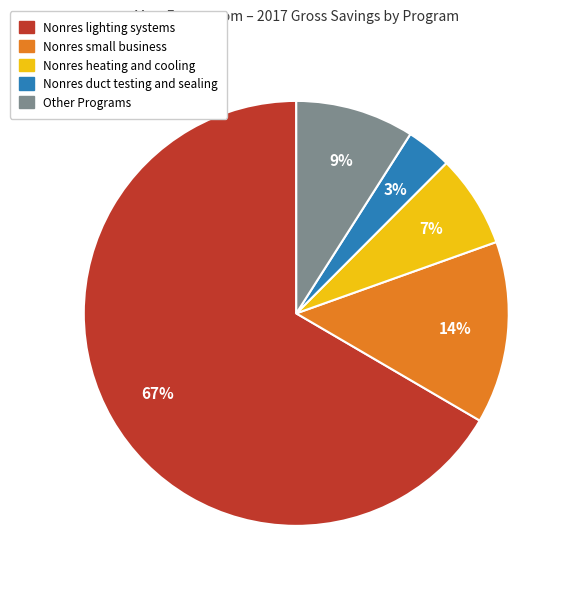

To the nearest percent, what is the average slice percentage?

20%